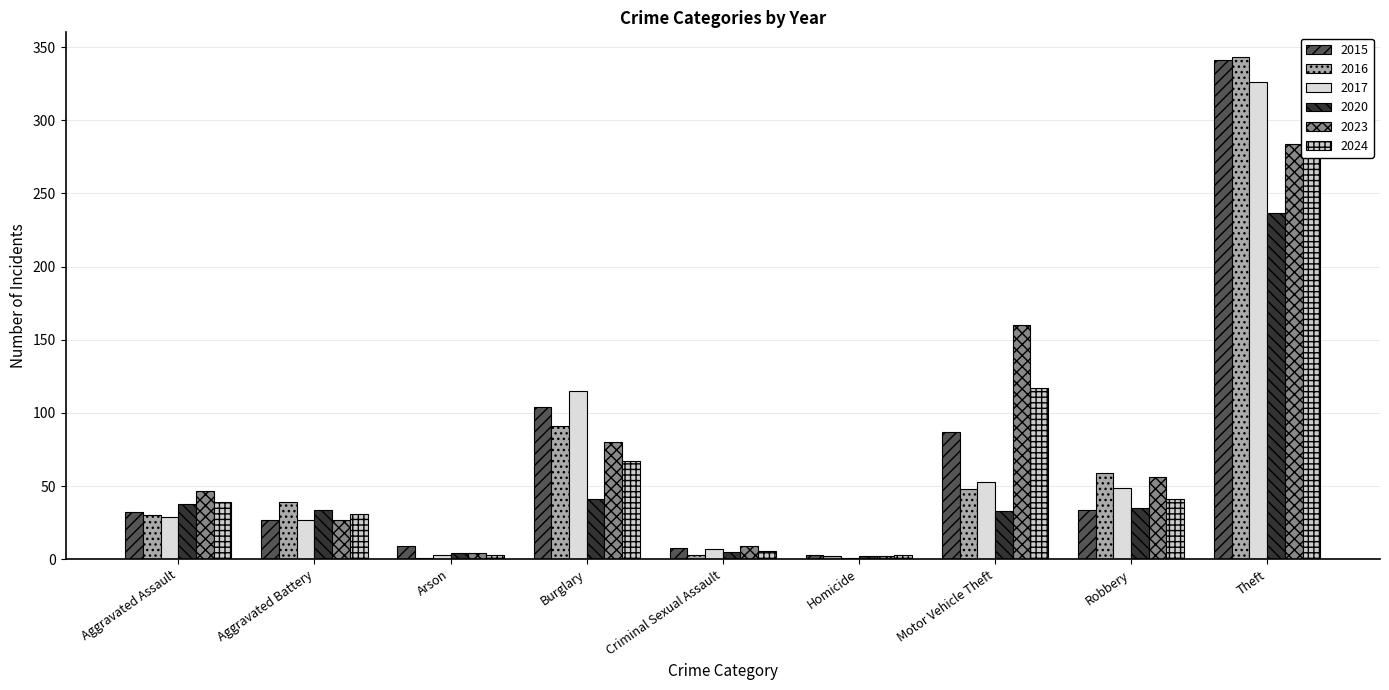

What is the sum of all 2016 values?

616